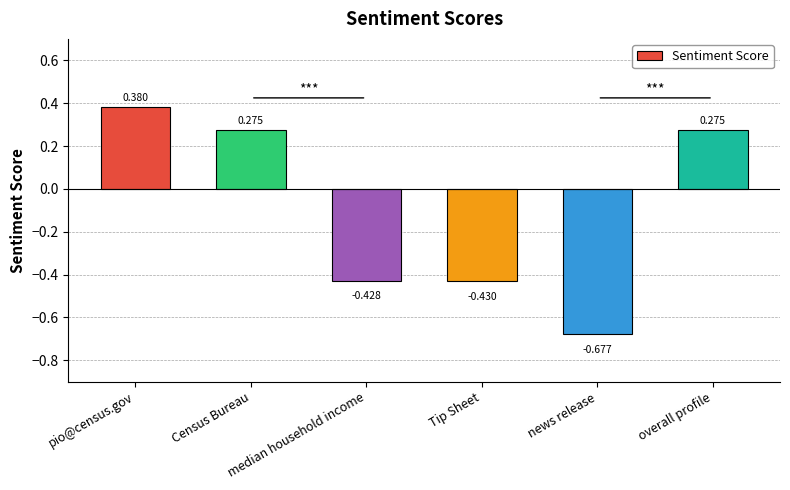

What is the label of the 1st bar from the left?

pio@census.gov